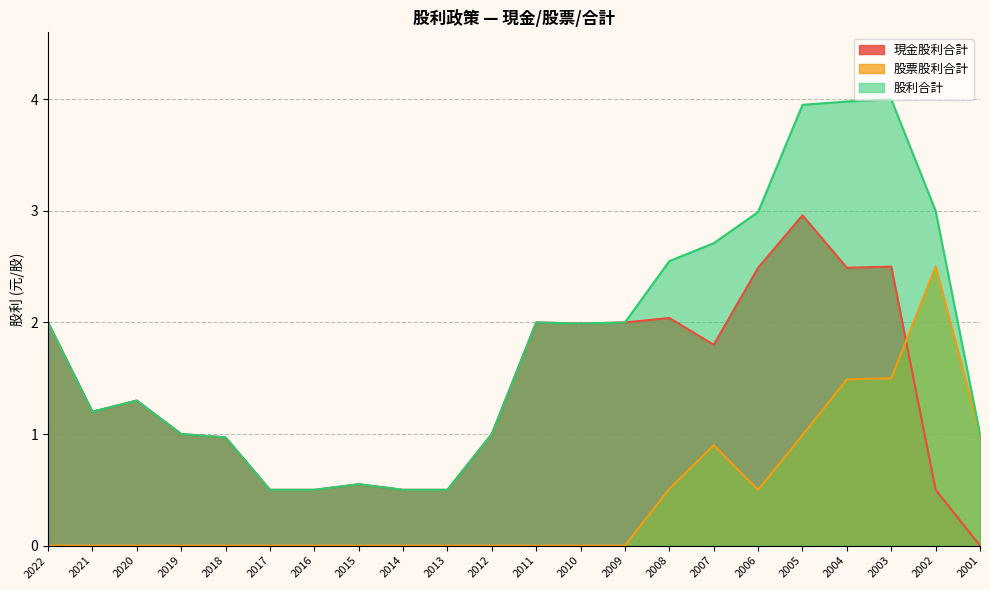

True or false: 股票股利合計 and 股利合計 cross at least once.

False